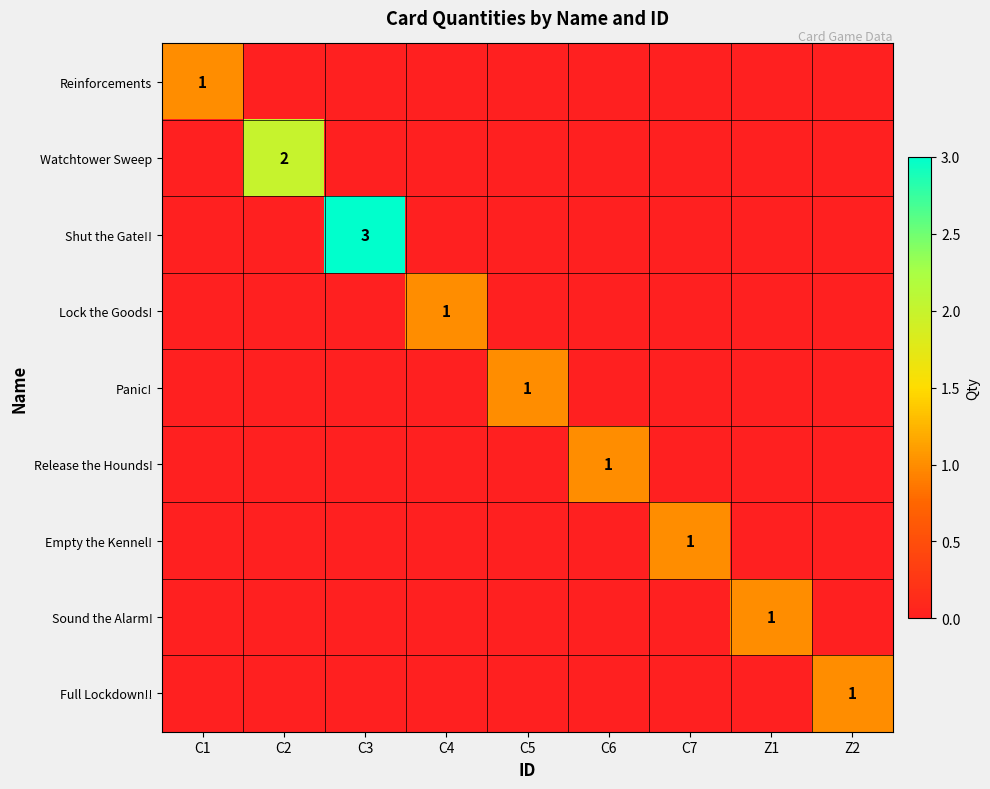

Which label corresponds to the largest value in the chart?

C3